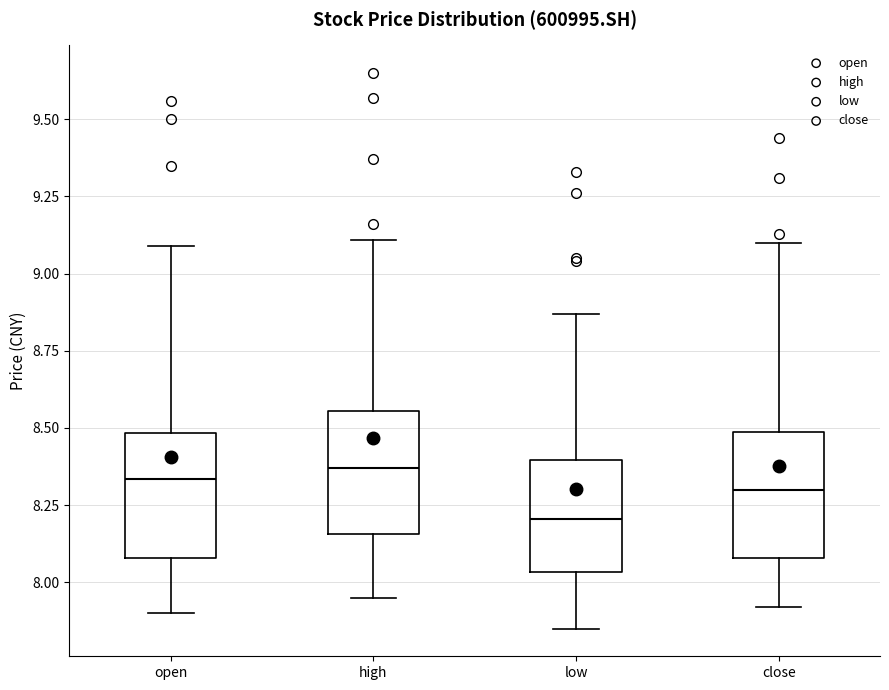

Reading left to right, read every box against the y-axis: the position of its median line, the range the box covers, and the ends of its whiskers. The values are not printed on the chart, so give them approximately, as read against the axis.

open: median 8.35, box 8.10 to 8.50, whiskers 7.90 to 9.10
high: median 8.35, box 8.15 to 8.55, whiskers 7.95 to 9.10
low: median 8.20, box 8.05 to 8.40, whiskers 7.85 to 8.85
close: median 8.30, box 8.10 to 8.50, whiskers 7.90 to 9.10